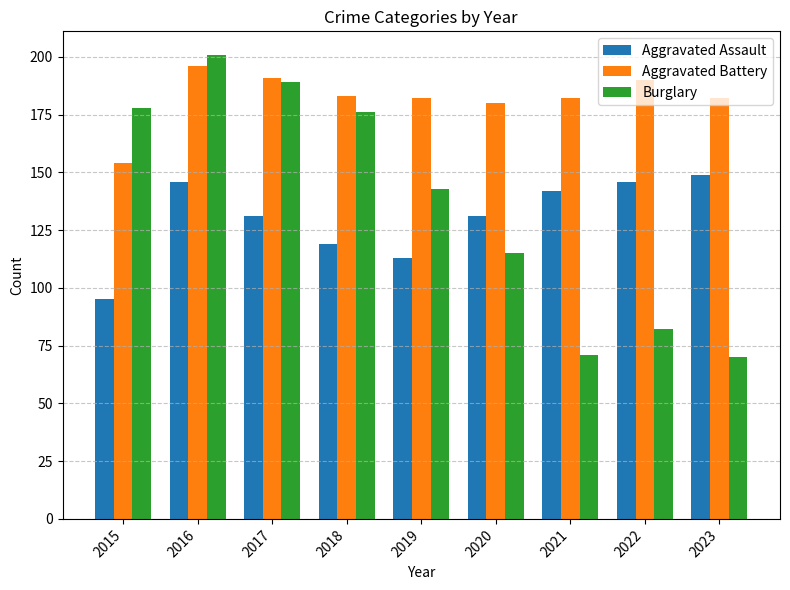

What is the sum of the Aggravated Battery values at 2023 and 2016?

378